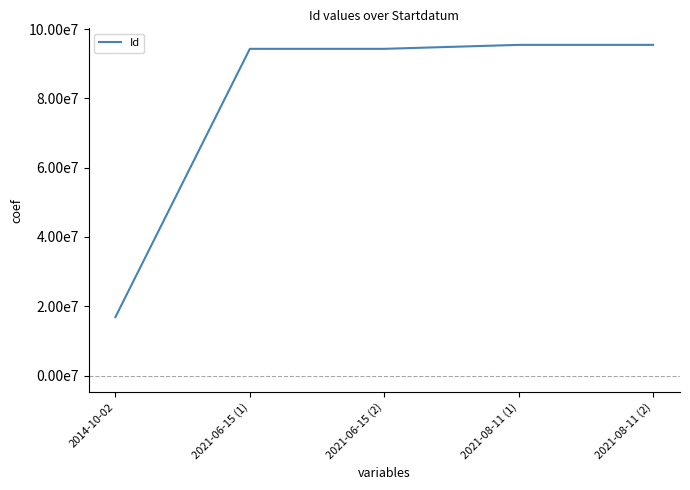

The chart shows a value of 139611178 at 2021-06-15 (2). True or false?

False